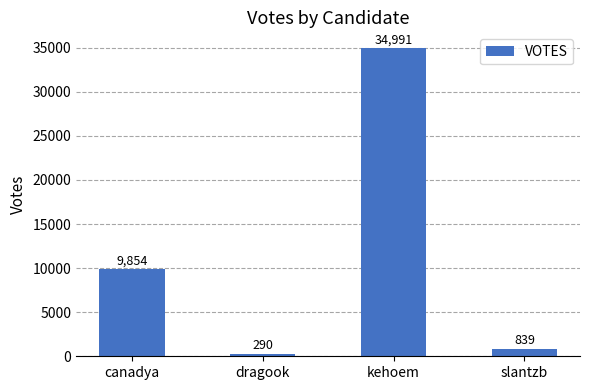

How many categories are shown in the chart?

4